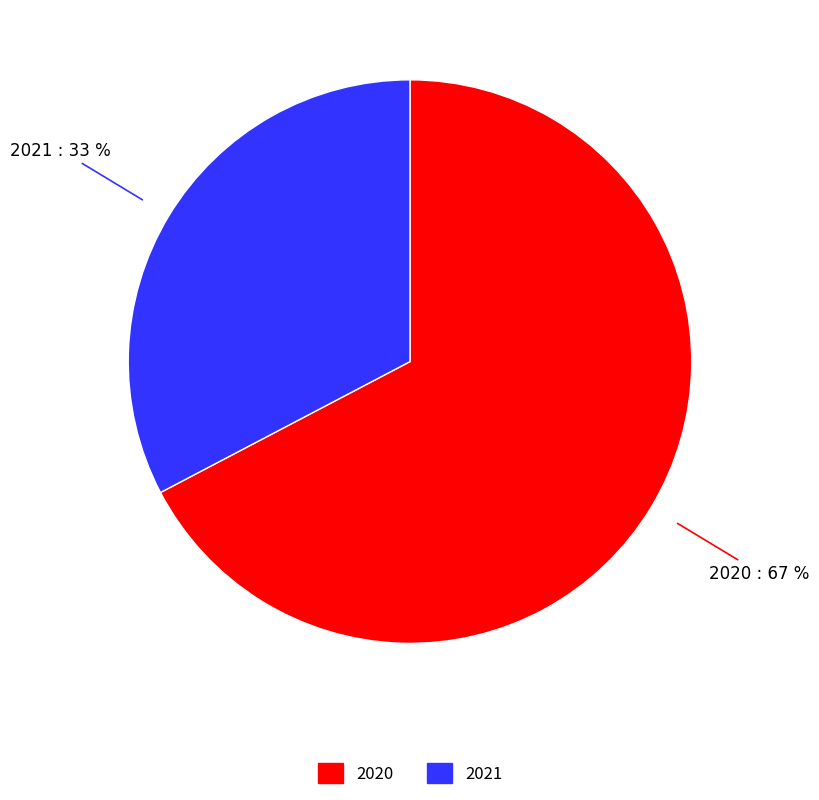

Is the sum of 2021 and 2020 greater than half?

Yes